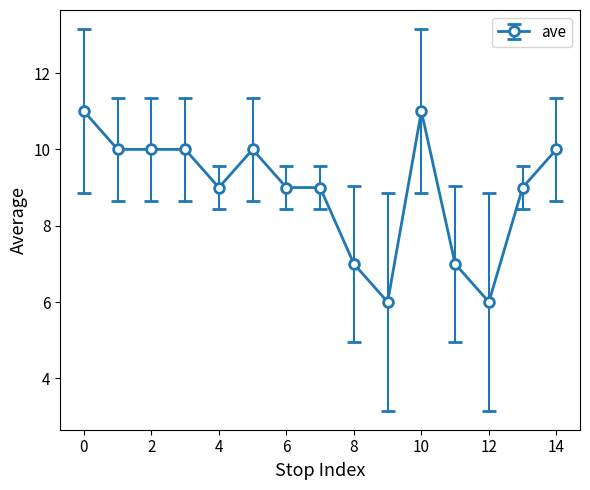

What is the difference between the second highest and minimum values?

5